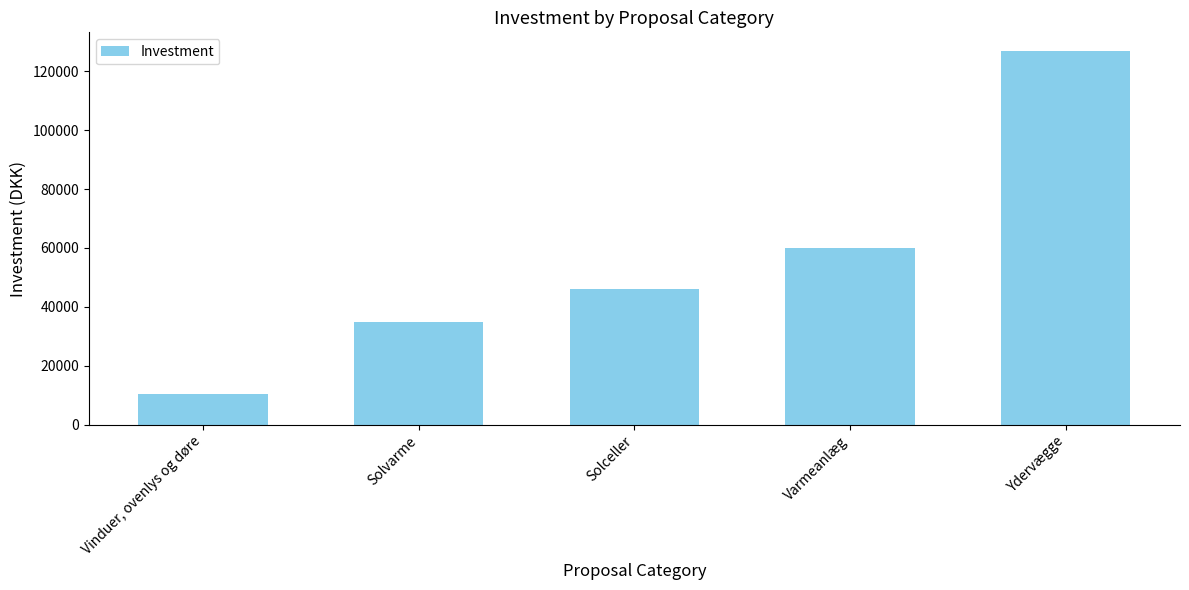

Reading left to right, extract all data points from this chart.

10340	35000	46000	60000	126840